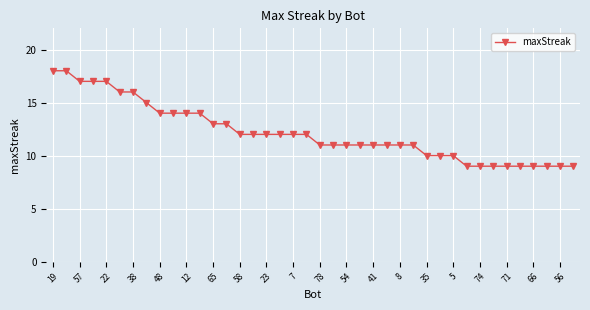

What is the value of the 25th point from the left?

11